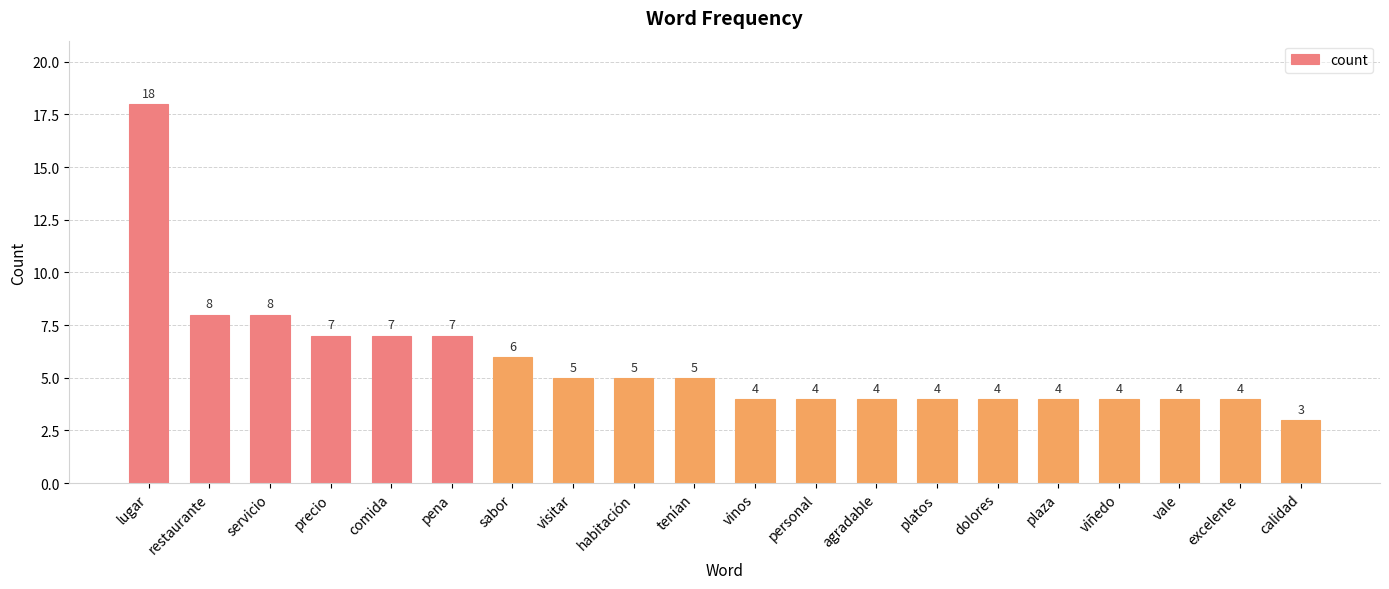

Is it true that the value at visitar is 2?

False